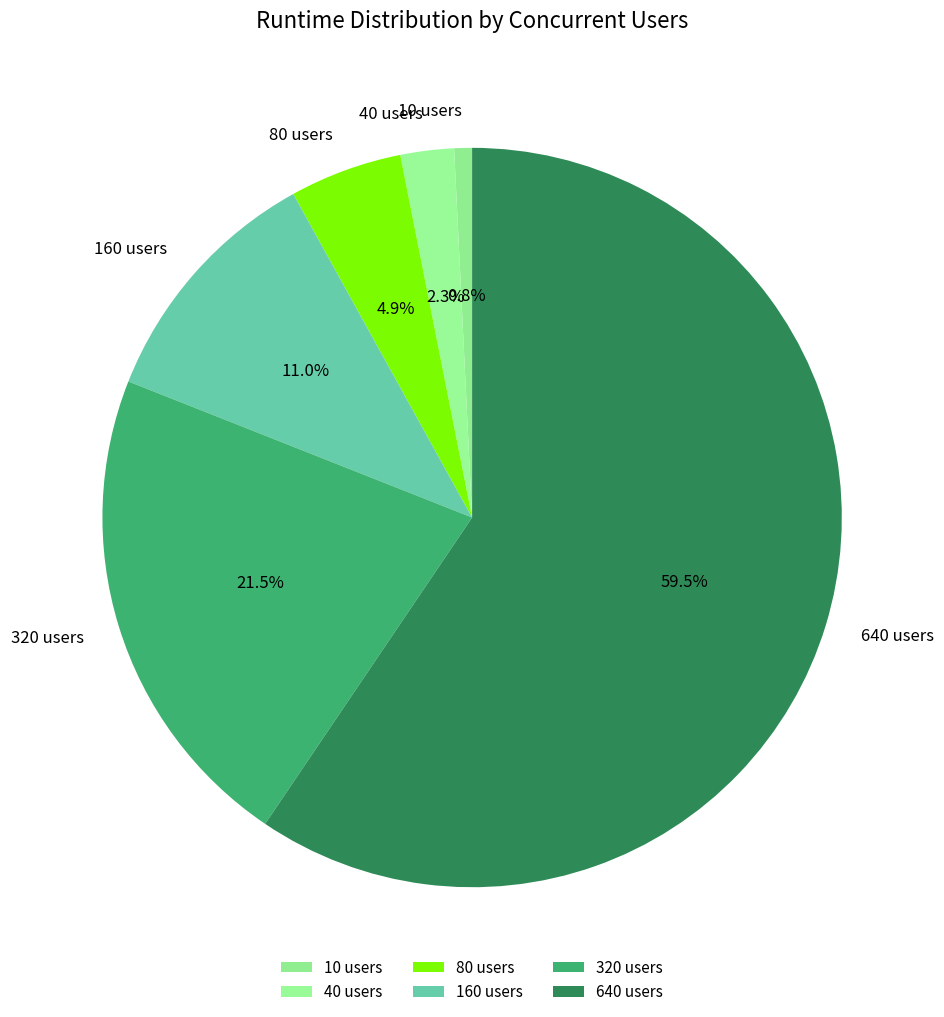

Is there a majority slice in this chart?

Yes